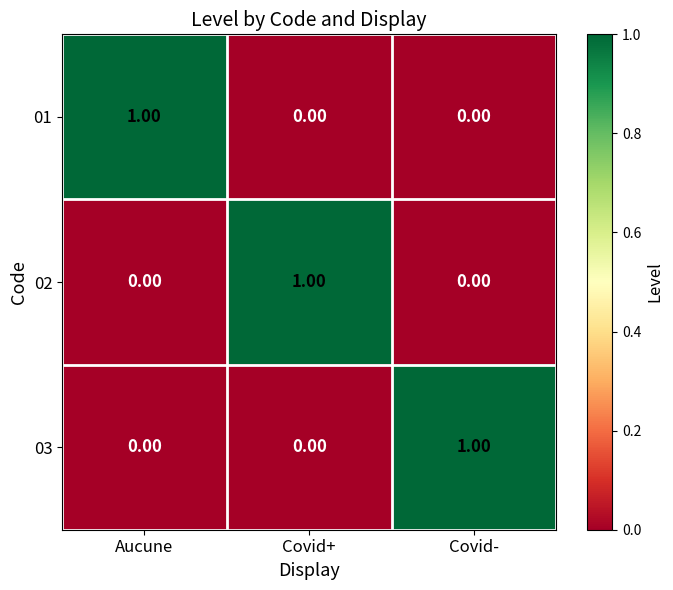

What is the difference between the highest and lowest values at Covid+?

1